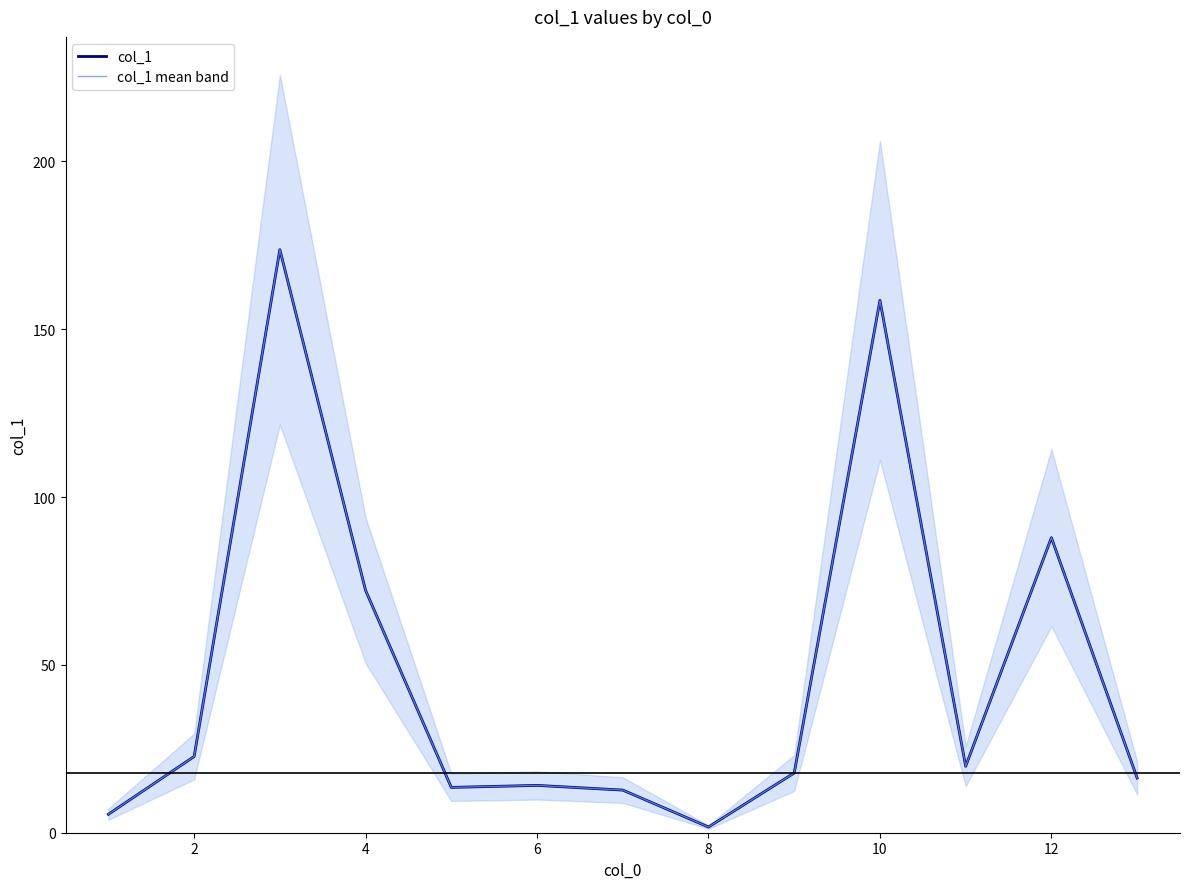

At which label does col_1 first exceed 17?

2